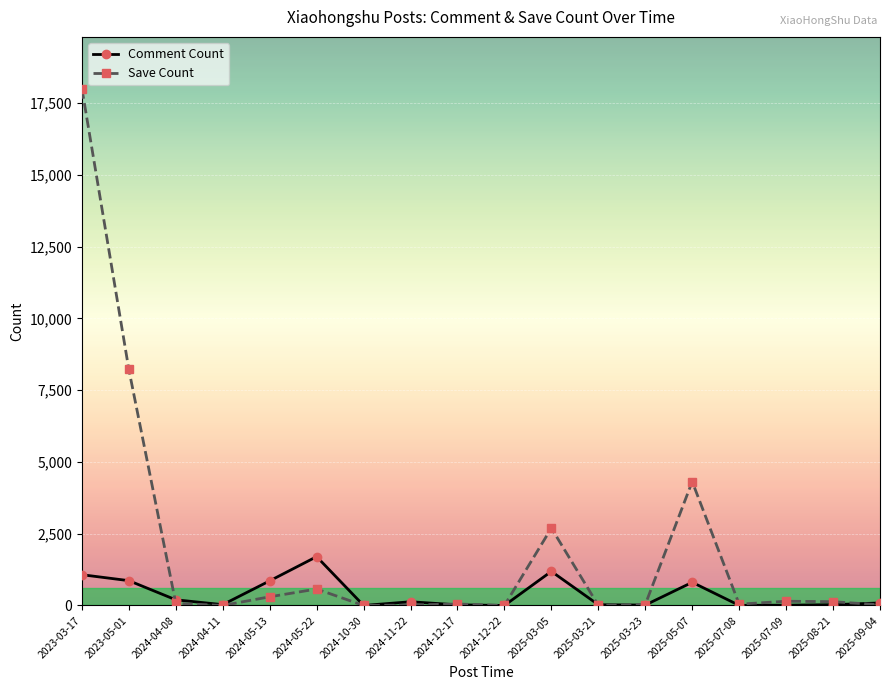

What is the value of the Comment Count point at the 11th from the left?

1187